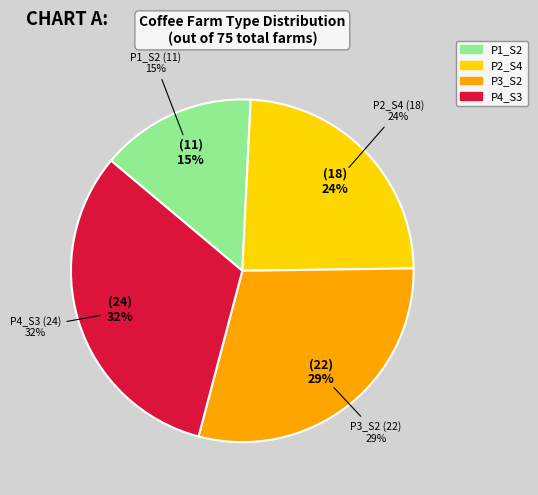

How many slices are in this pie chart?

4